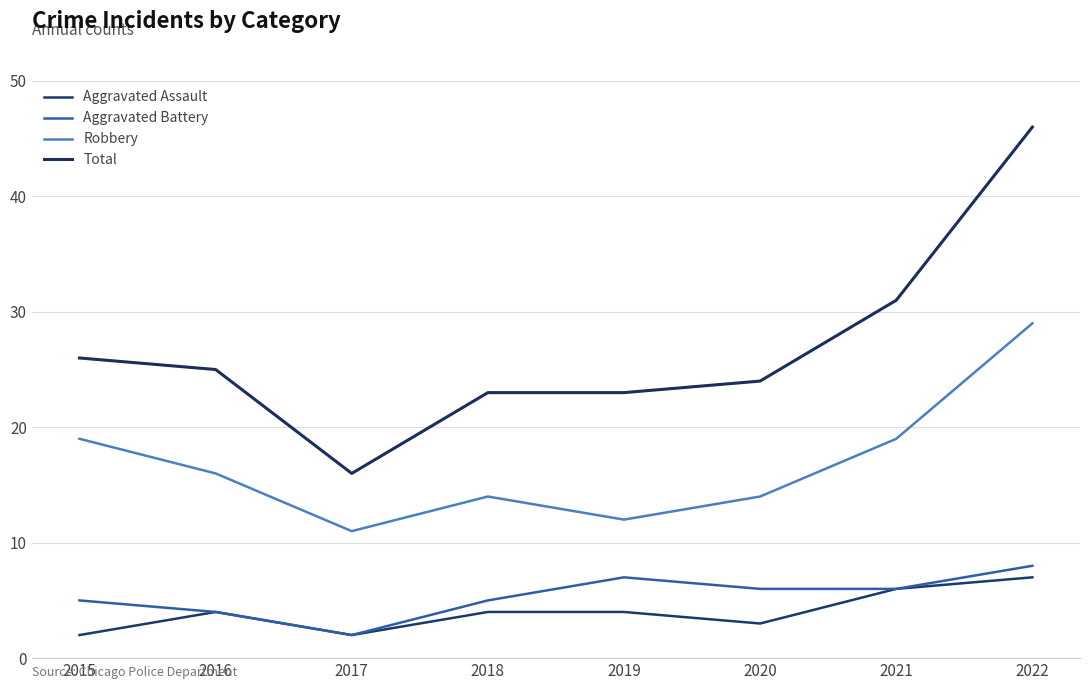

Does the chart display data point markers on the line(s)?

No